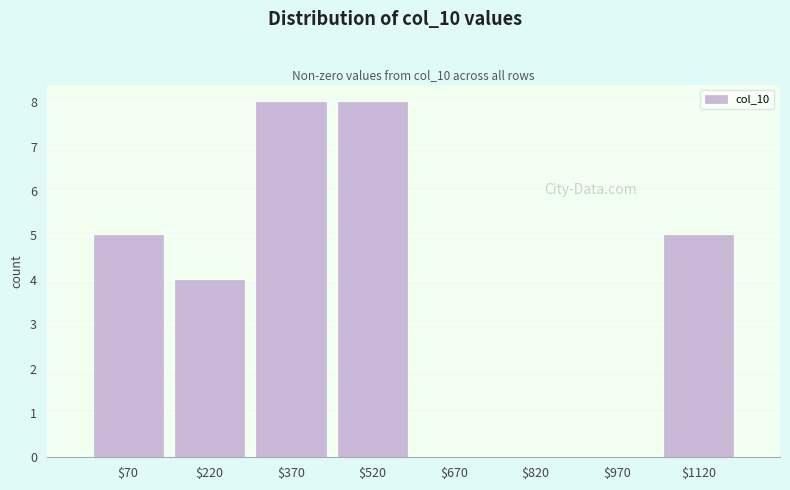

What is the height of the bar covering 0 to 150 on the x-axis? Neither the bar edges nor the heights are printed on the chart, so give them approximately, as read against the axes.

5